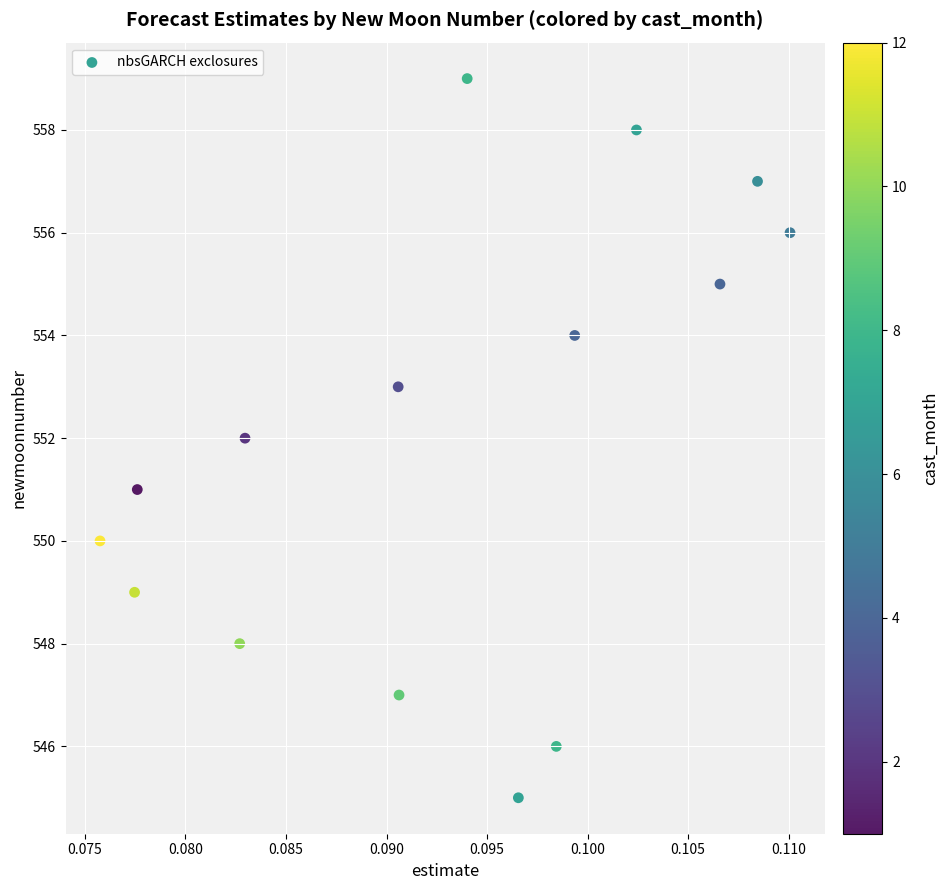

What is the range of Y values (max minus min)?

14